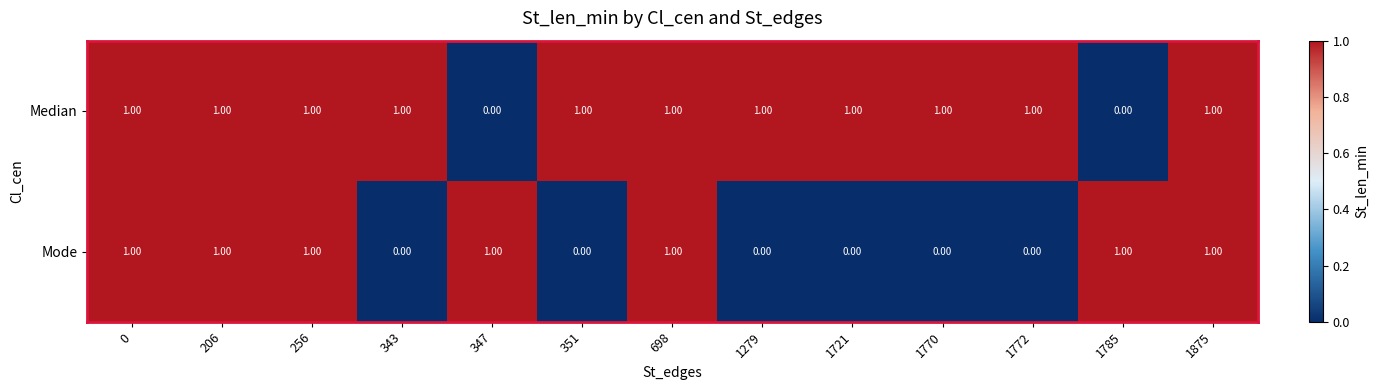

Which series changed the most between 1772 and 1875?

Mode